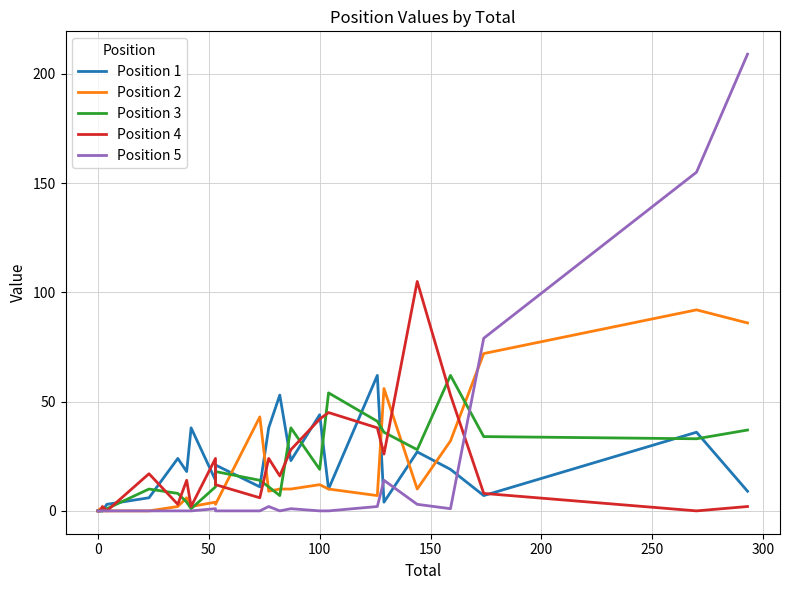

What is the difference between the second highest and second lowest values in the Position 2 series?

86